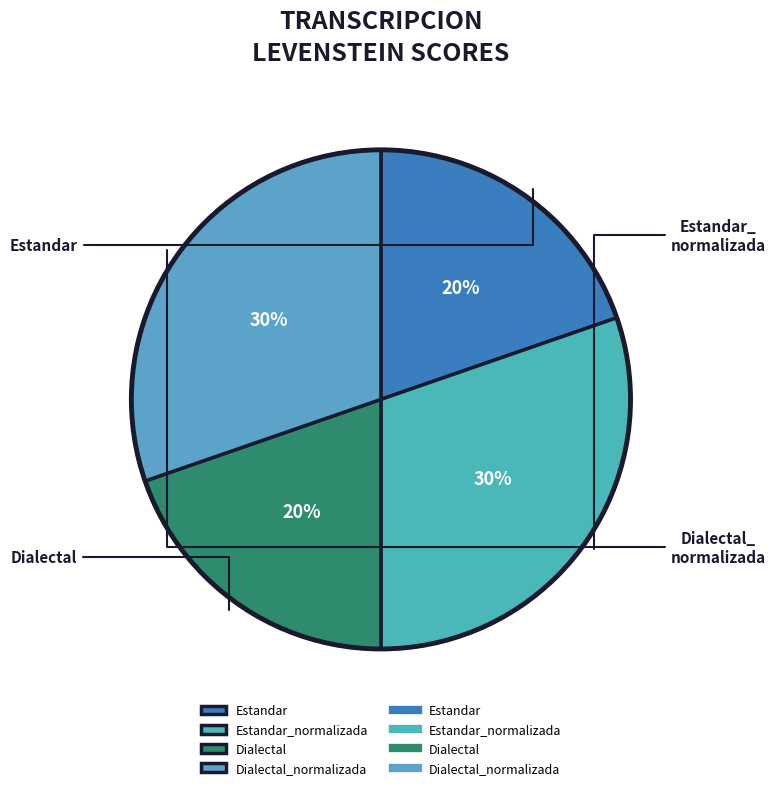

Is there any slice that represents more than half of the pie?

No